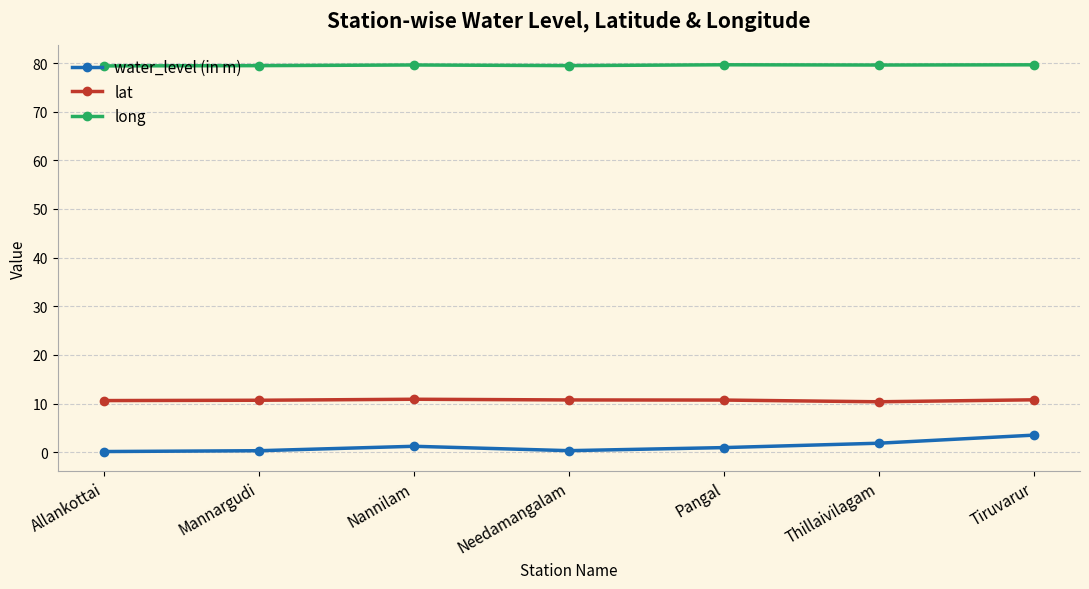

True or false: lat has more than 0 points higher than both neighbors.

True